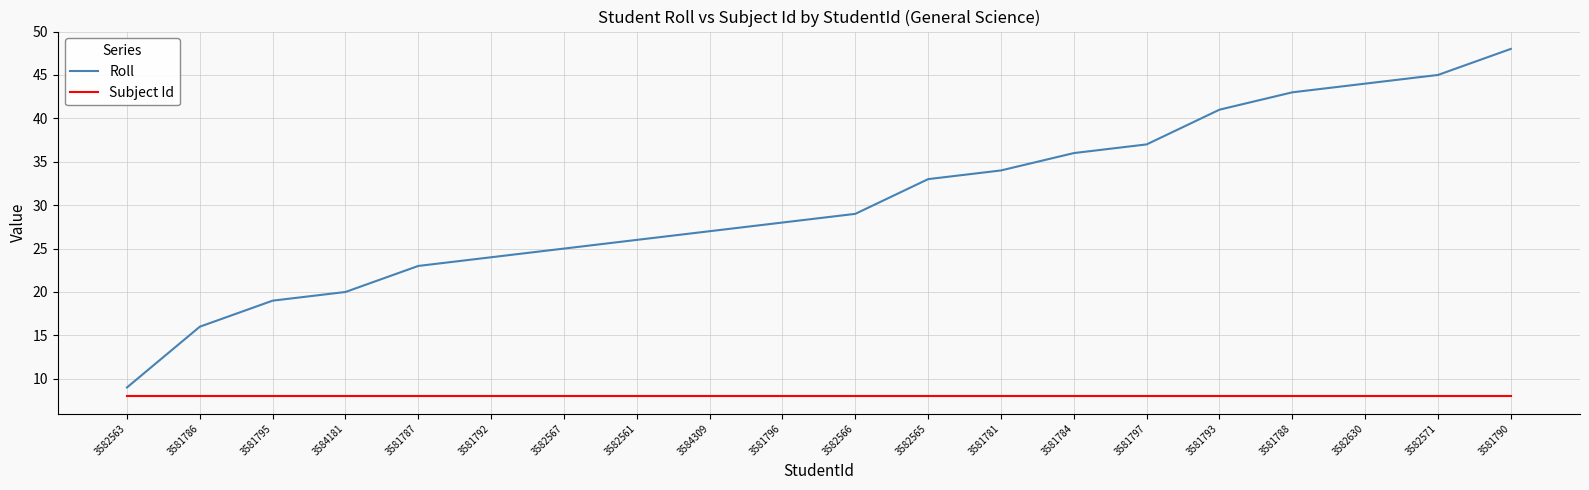

Does the chart have visible grid lines?

Yes